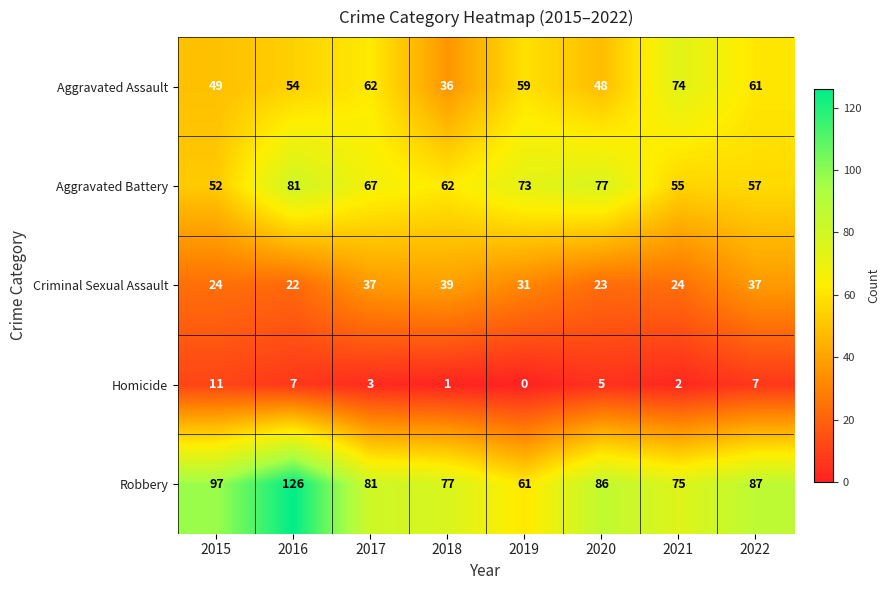

At which category is the sum across all series the highest?

2016